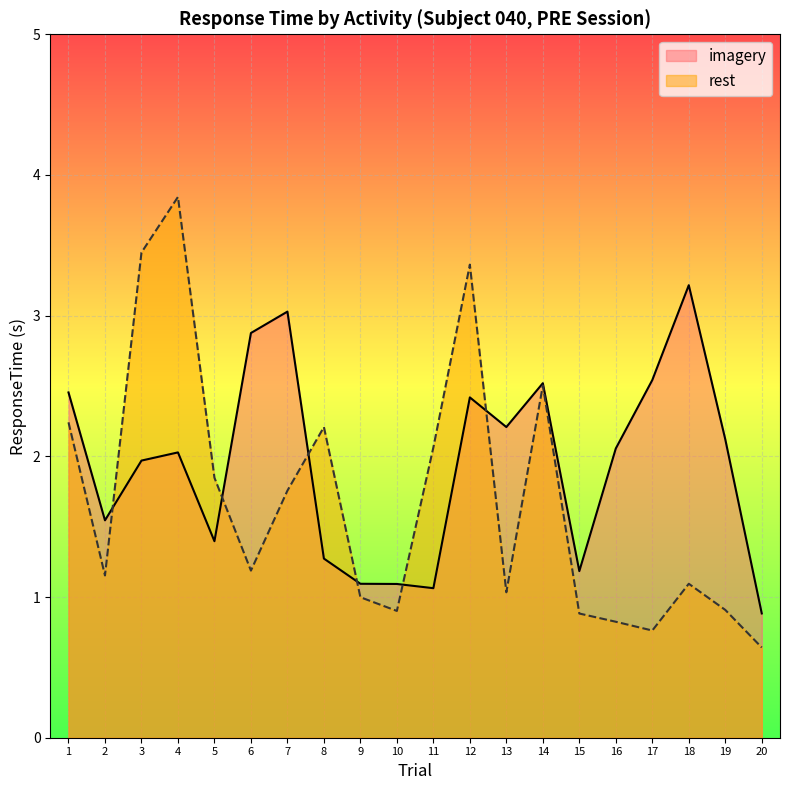

Which series changed the most between 2 and 17?

imagery